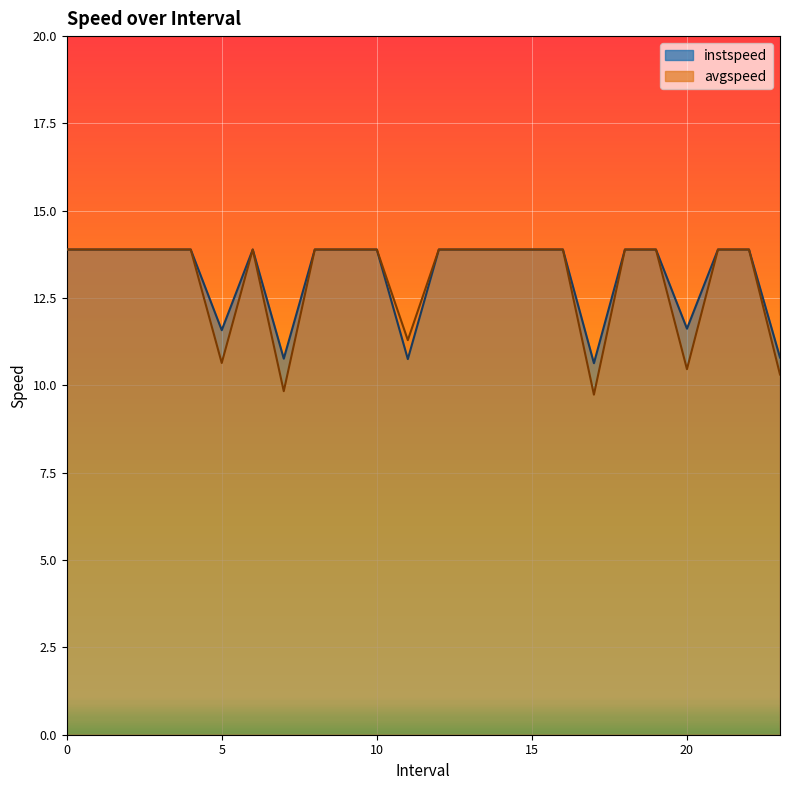

Reading left to right, extract all data points from this chart.

instspeed: 13.9	13.9	13.9	13.9	13.9	11.6	13.9	10.8	13.9	13.9	13.9	10.8	13.9	13.9	13.9	13.9	13.9	10.6	13.9	13.9	11.6	13.9	13.9	10.8
avgspeed: 13.9	13.9	13.9	13.9	13.9	10.6	13.9	9.8	13.9	13.9	13.9	11.3	13.9	13.9	13.9	13.9	13.9	9.7	13.9	13.9	10.5	13.9	13.9	10.3